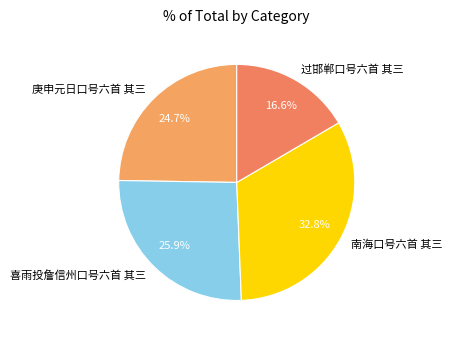

Combined, what portion of the pie is 过邯郸口号六首 其三 and 庚申元日口号六首 其三?

41.3%